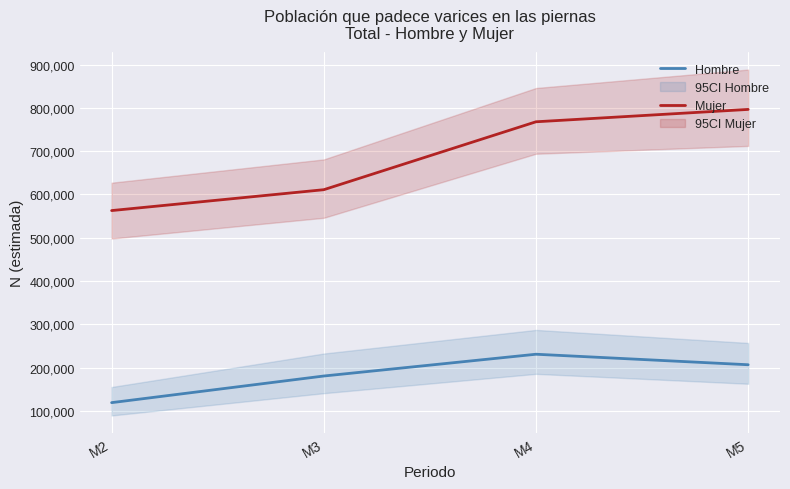

What is the greatest value displayed?

796600